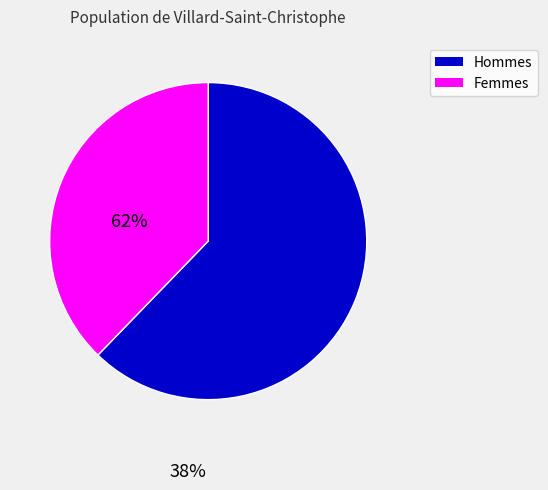

Which slice represents more than half of the pie?

Hommes